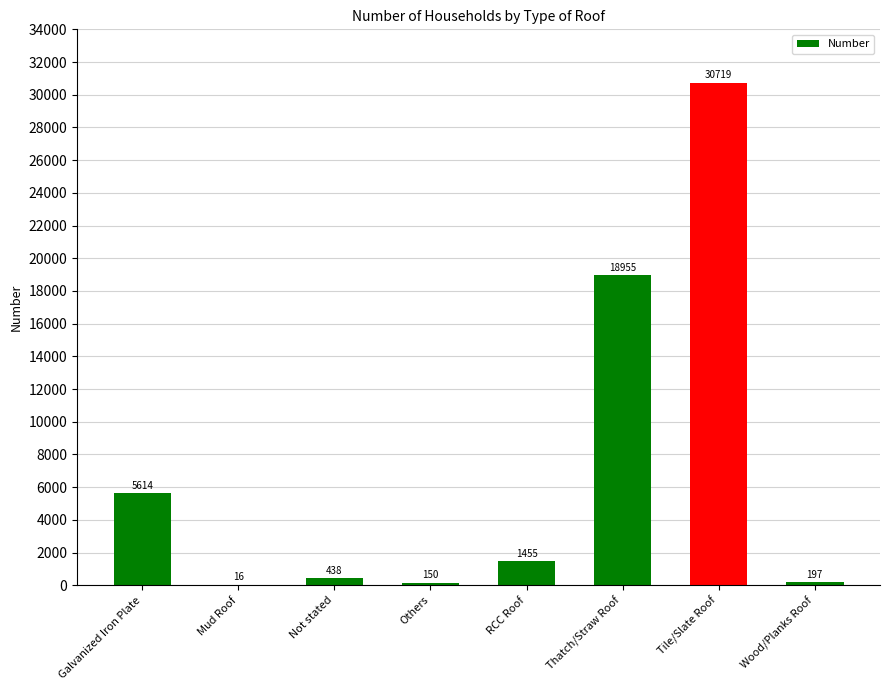

What is the maximum value shown in the chart?

30719